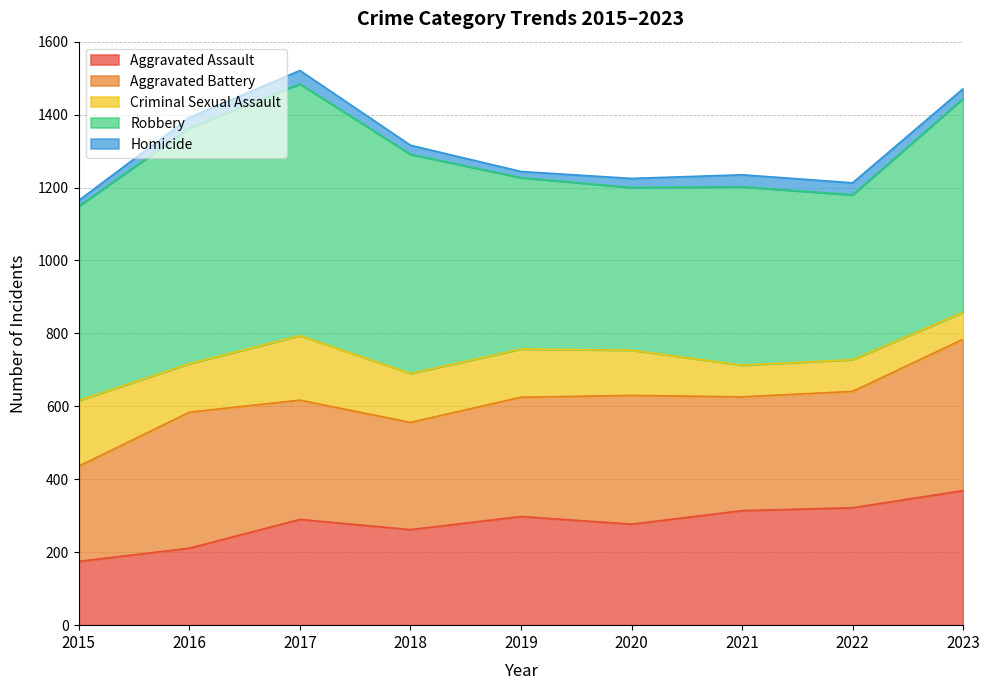

The Homicide series shows 23 at 2019. True or false?

False